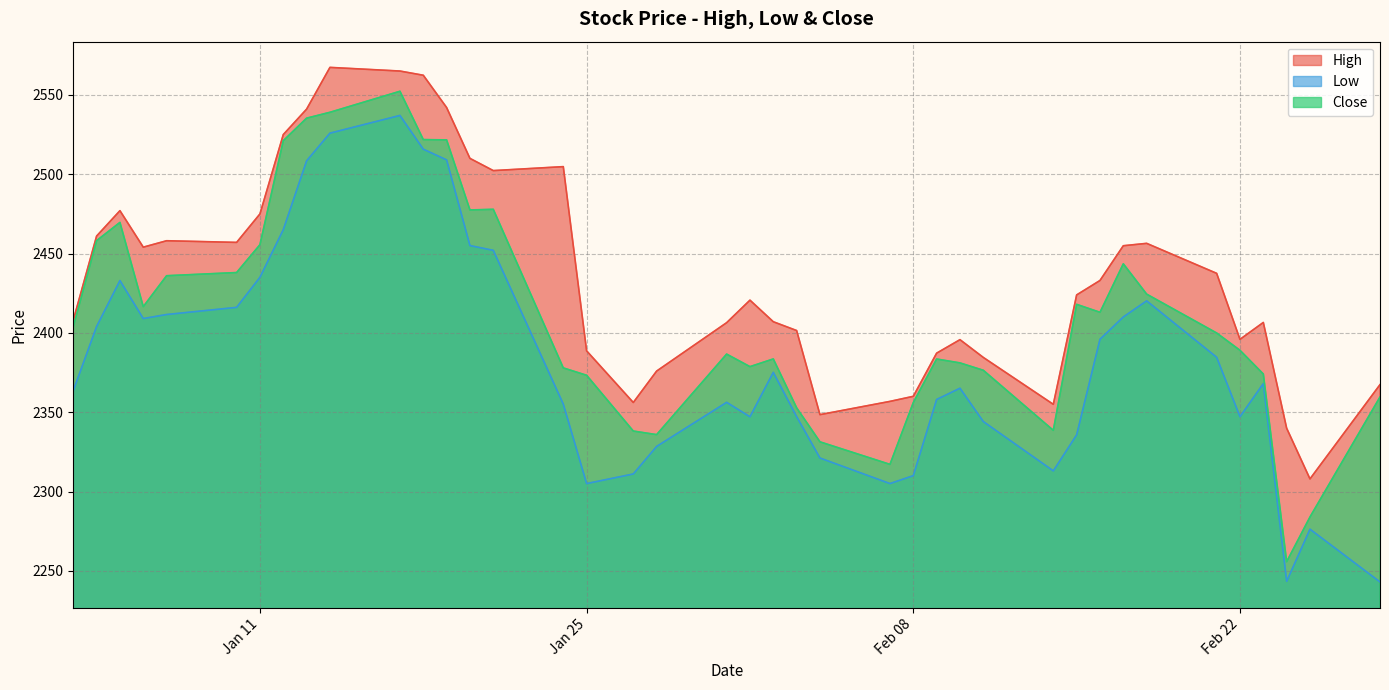

What are all the series names shown in the legend?

High, Low, Close